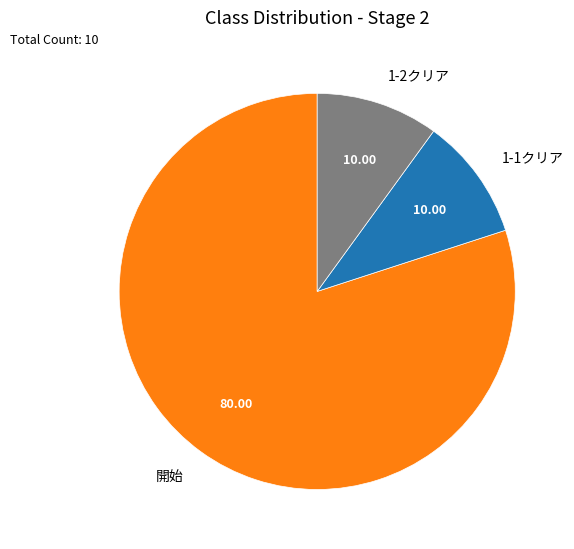

Between 1-1クリア and 開始, which is larger?

開始